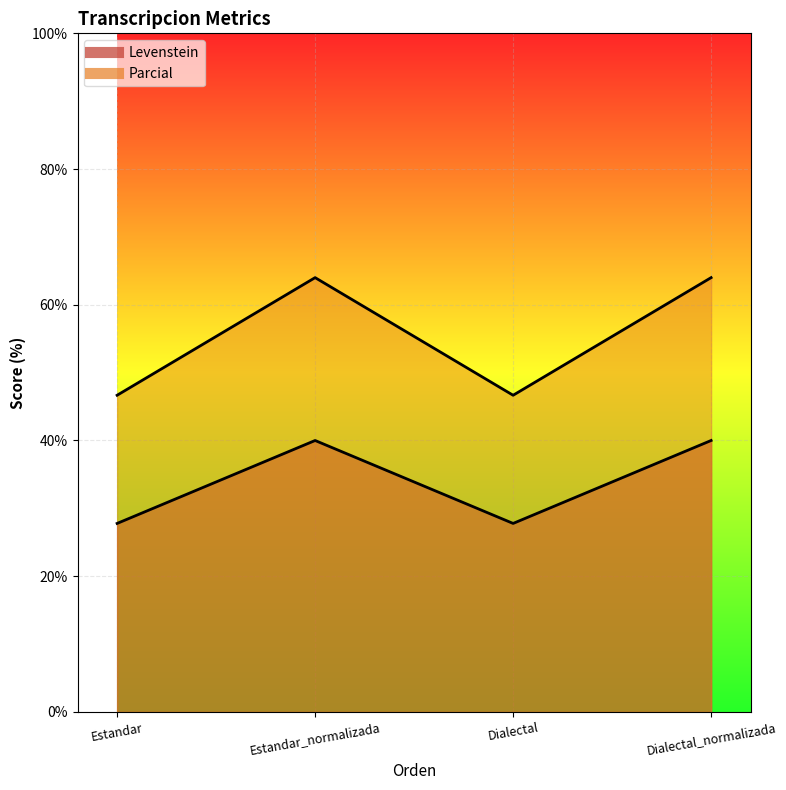

At which category does Levenstein reach its first local valley?

Dialectal